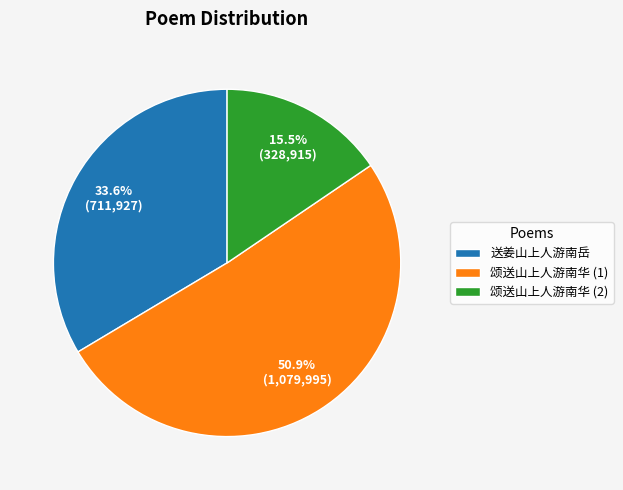

Approximately how many times larger is the value at 送姜山上人游南岳 compared to 颂送山上人游南华 (1)?

0.7